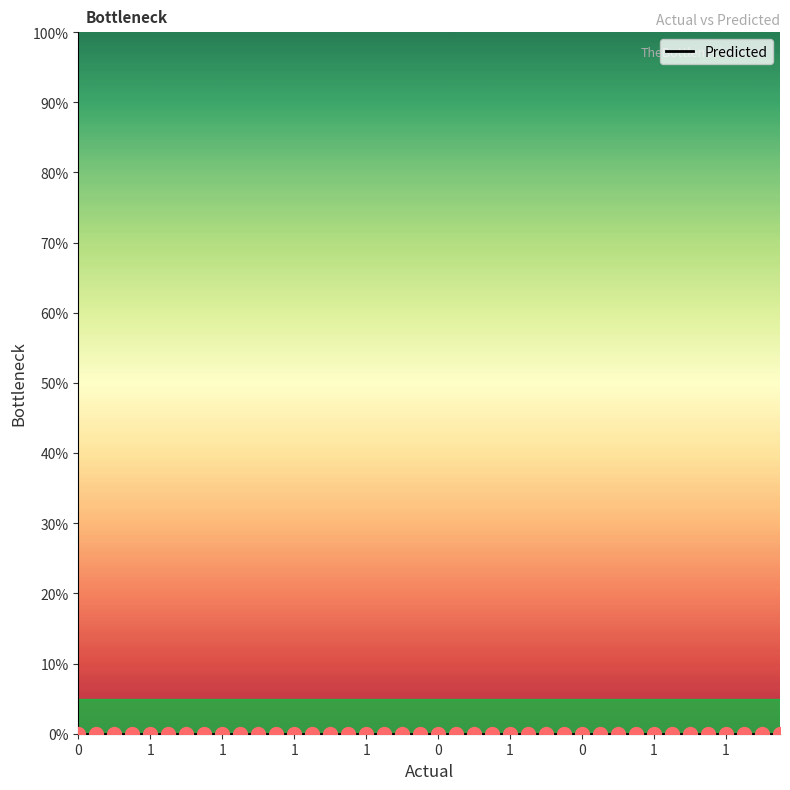

Reading right to left, extract all data points from this chart.

0=0	1=1	0=0	1=1	0=0	1=1	0=0	1=1	1=1	0=0	0=0	0=0	0=0	1=1	1=1	1=1	0=0	1=1	0=0	0=0	0=0	0=0	0=0	1=1	0=0	0=0	1=1	1=1	1=1	0=0	0=0	1=1	0=0	1=1	0=0	1=1	0=0	0=0	1=1	0=0